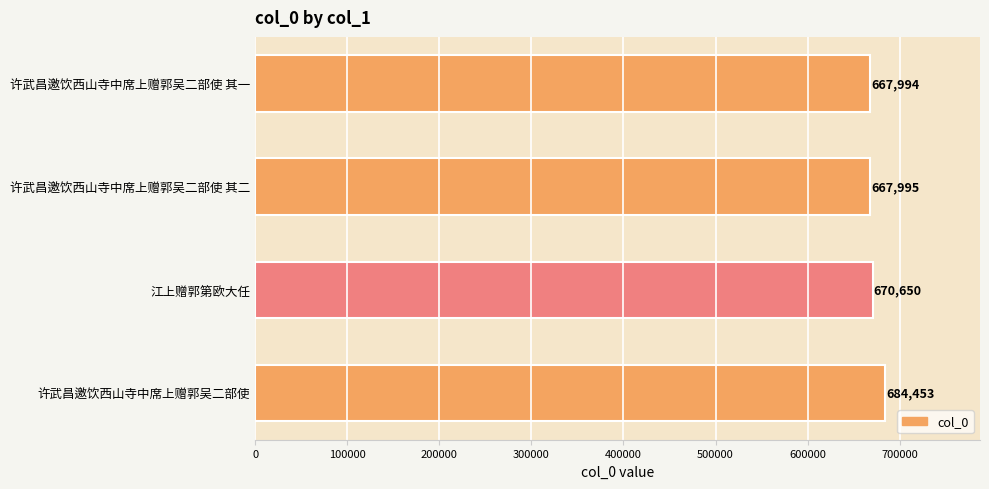

Read the value at 许武昌邀饮西山寺中席上赠郭吴二部使 其一, to the nearest 100.

668000